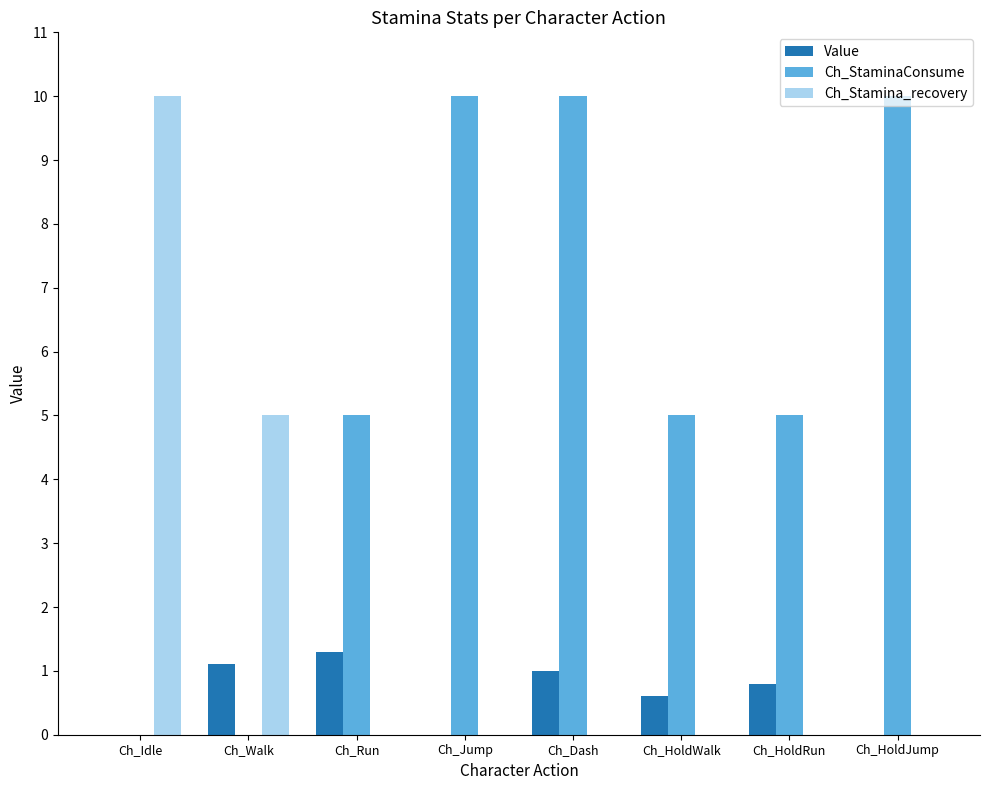

Between Ch_HoldWalk and Ch_HoldJump, which series saw the biggest shift?

Ch_StaminaConsume